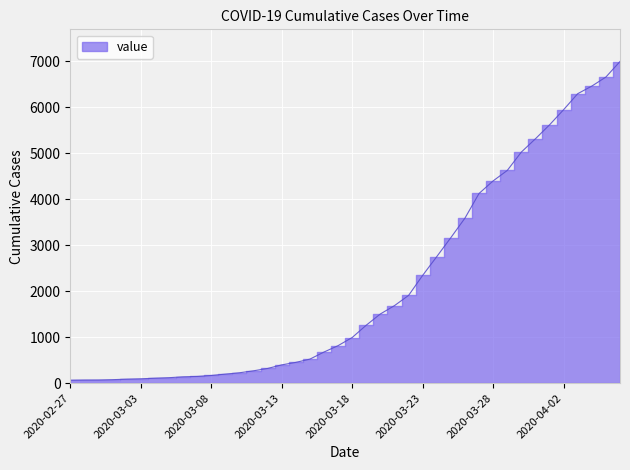

Rank the categories by value from lowest to highest.

2020-02-27, 2020-02-28, 2020-02-29, 2020-03-01, 2020-03-02, 2020-03-03, 2020-03-04, 2020-03-05, 2020-03-06, 2020-03-07, 2020-03-08, 2020-03-09, 2020-03-10, 2020-03-11, 2020-03-12, 2020-03-13, 2020-03-14, 2020-03-15, 2020-03-16, 2020-03-17, 2020-03-18, 2020-03-19, 2020-03-20, 2020-03-21, 2020-03-22, 2020-03-23, 2020-03-24, 2020-03-25, 2020-03-26, 2020-03-27, 2020-03-28, 2020-03-29, 2020-03-30, 2020-03-31, 2020-04-01, 2020-04-02, 2020-04-03, 2020-04-04, 2020-04-05, 2020-04-06